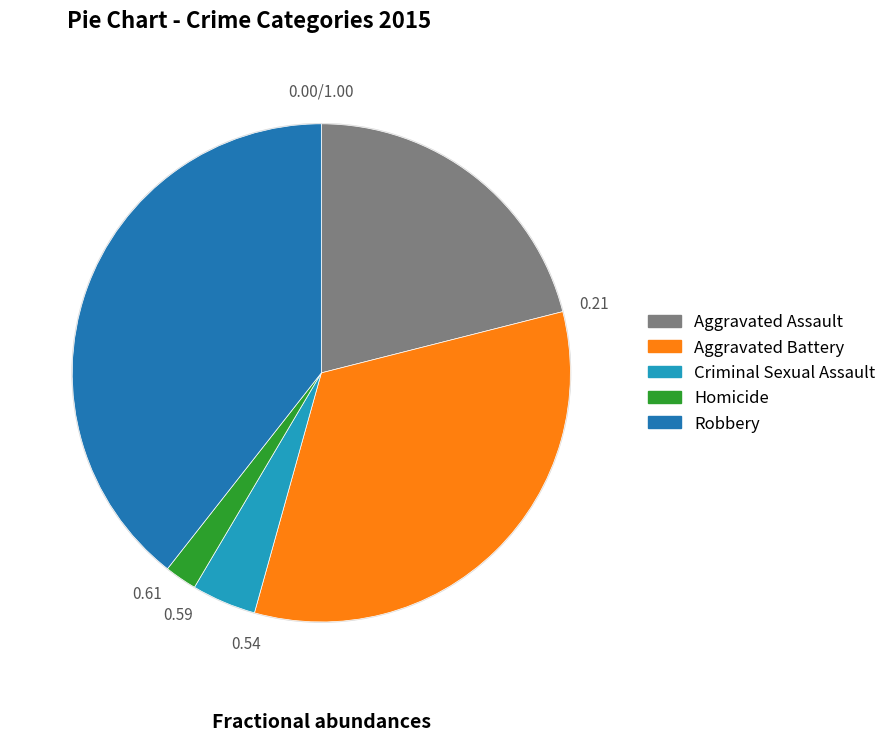

Is there any slice that represents more than half of the pie?

No